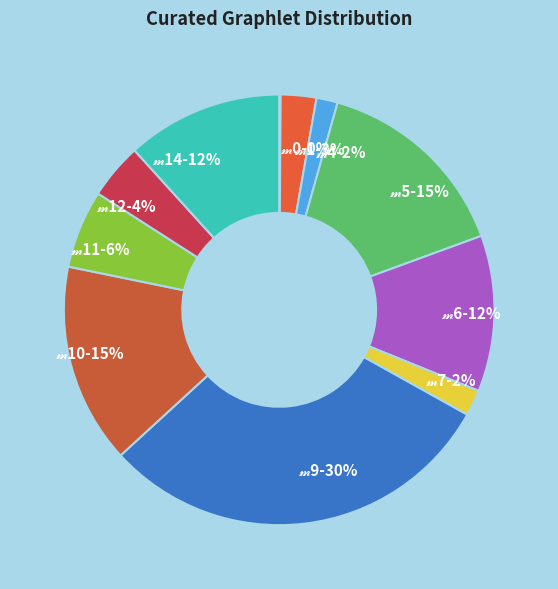

To the nearest percent, what is the difference between the largest and smallest slice percentages?

30%